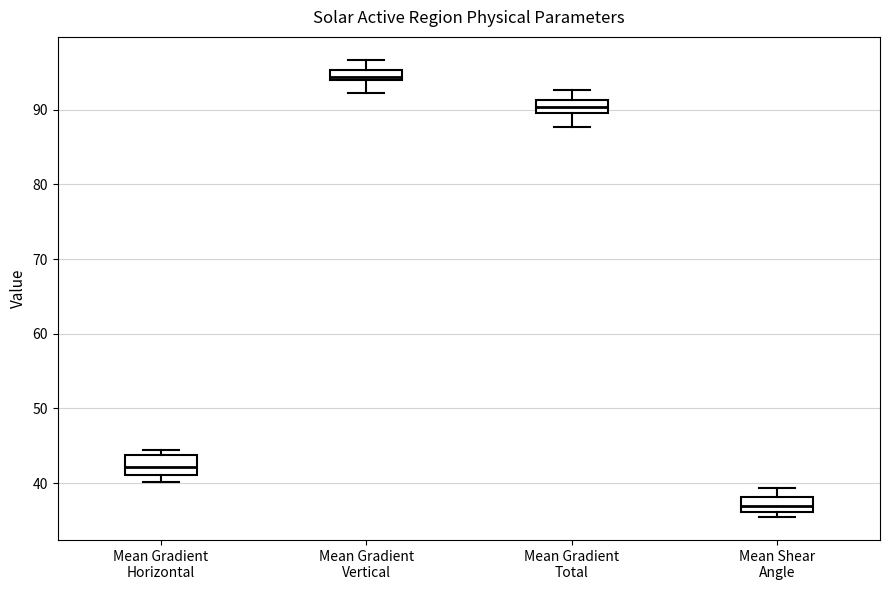

Where is the lower edge of the box for Mean Gradient Total on the y-axis? The values are not printed on the chart, so give them approximately, as read against the axis.

90